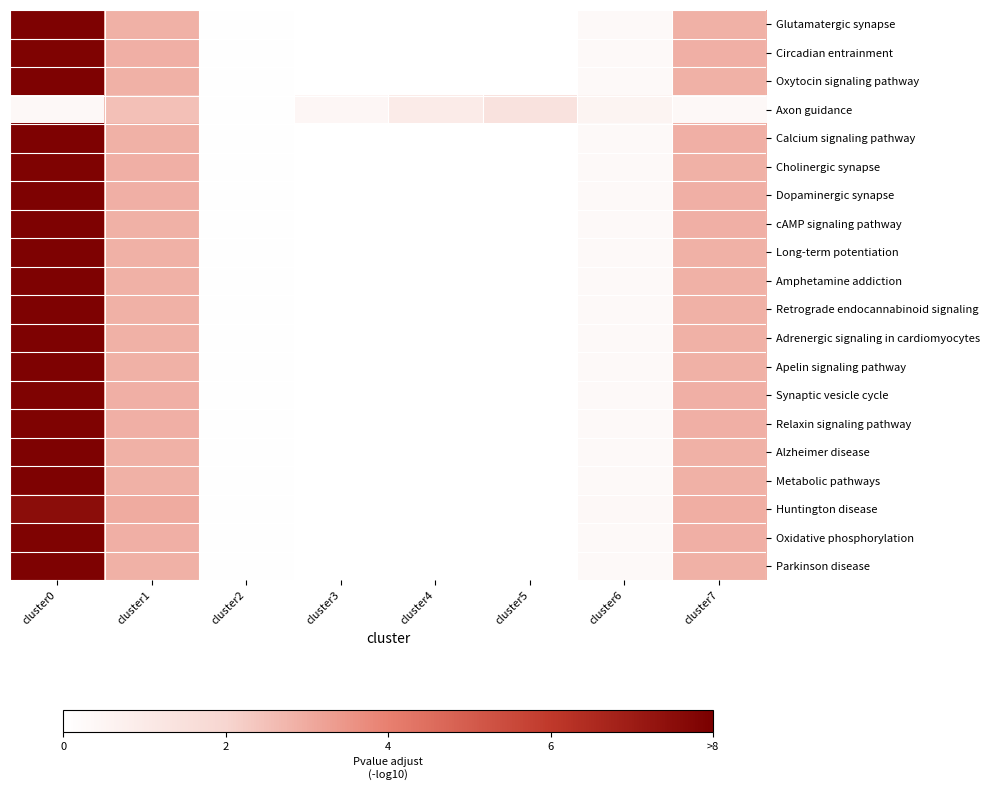

How many data points does each series have?

8